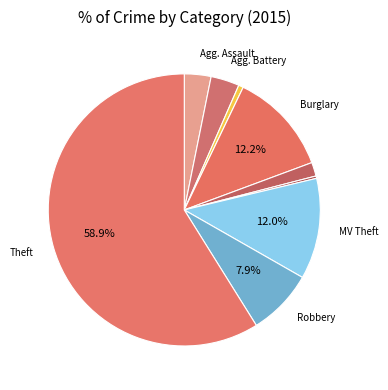

Which slice is the smallest?

Homicide